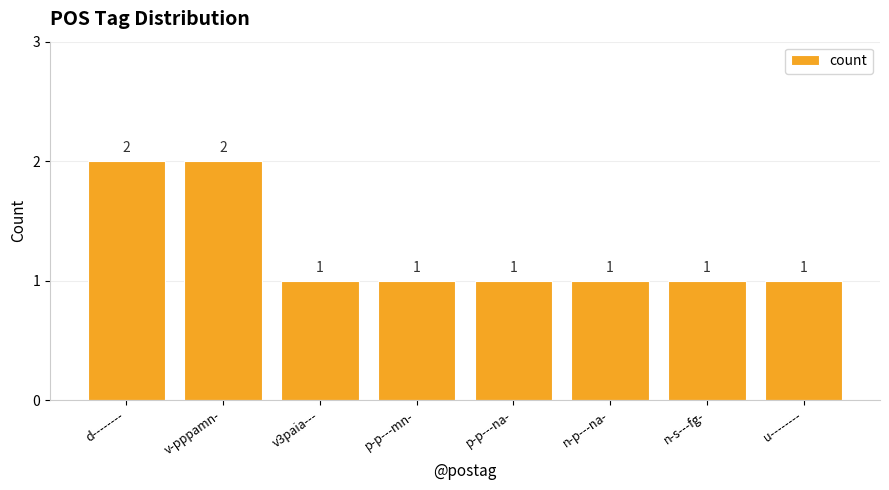

The value at n-s---fg- is 0. True or false?

False